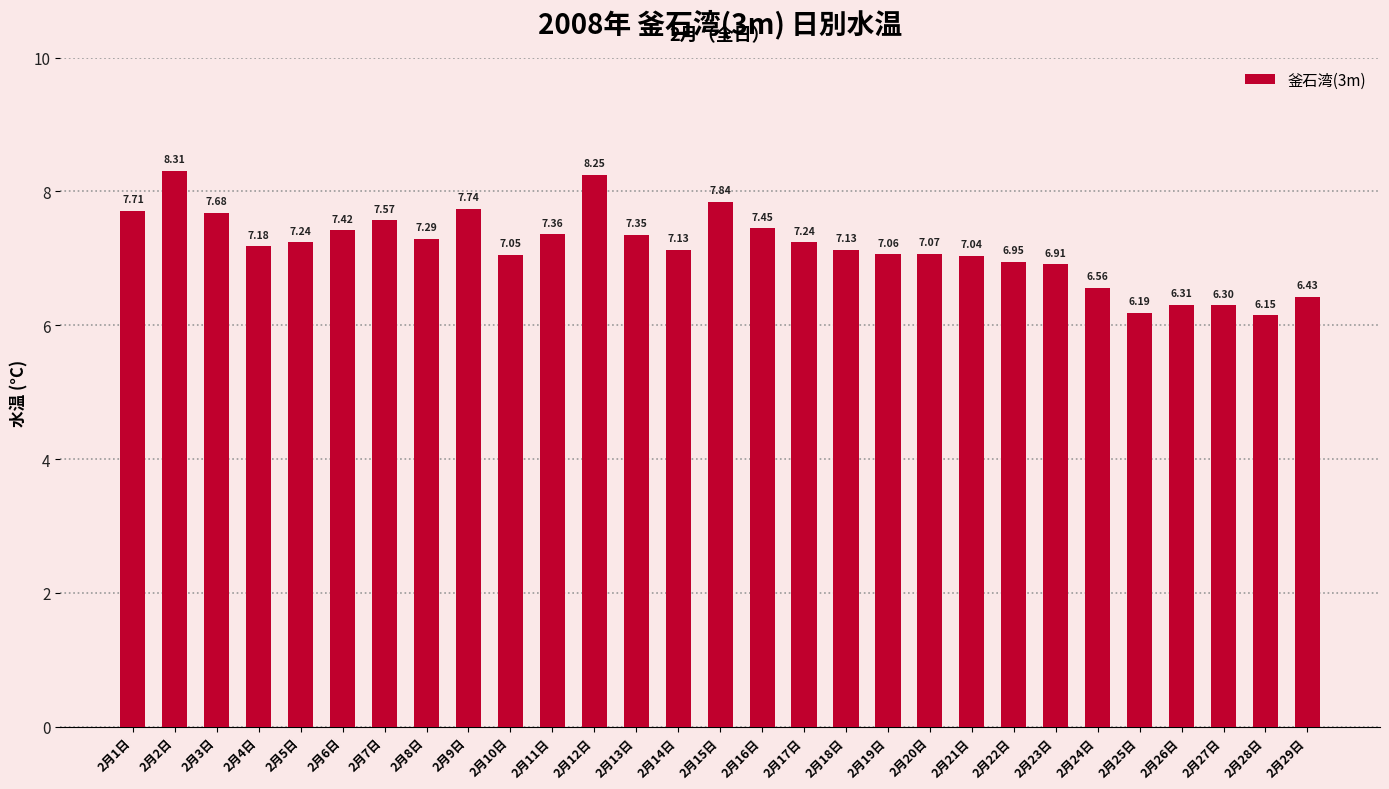

What is the difference between the maximum and minimum values?

2.2